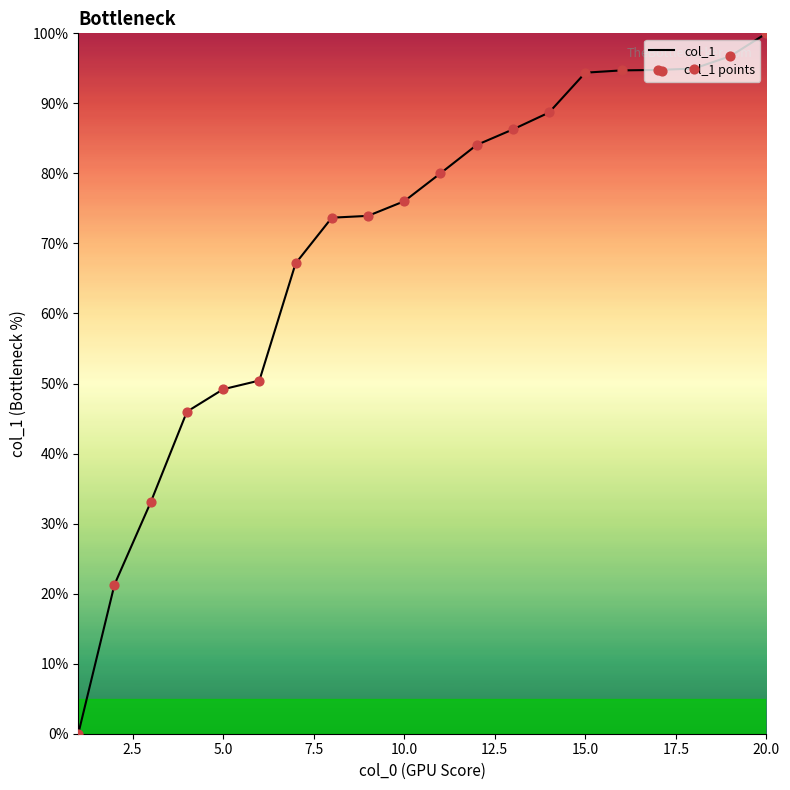

What is the difference between the maximum and minimum values?

100.0